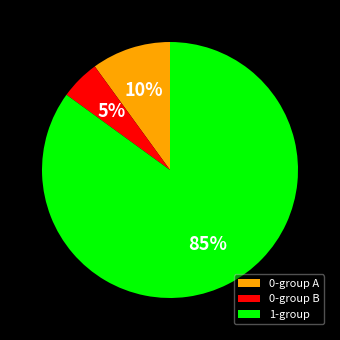

Is there any slice that represents more than half of the pie?

Yes